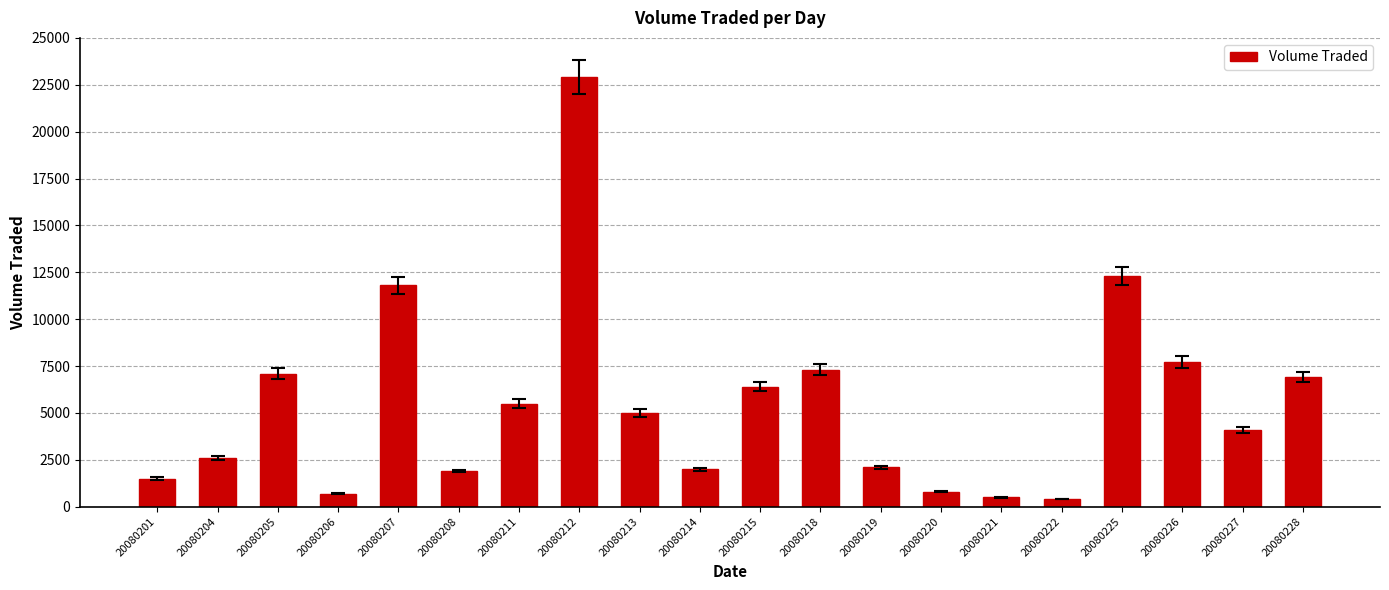

Reading left to right, extract all data points from this chart.

1500	2600	7100	700	11800	1900	5500	22900	5000	2000	6400	7300	2100	800	500	400	12300	7700	4100	6900